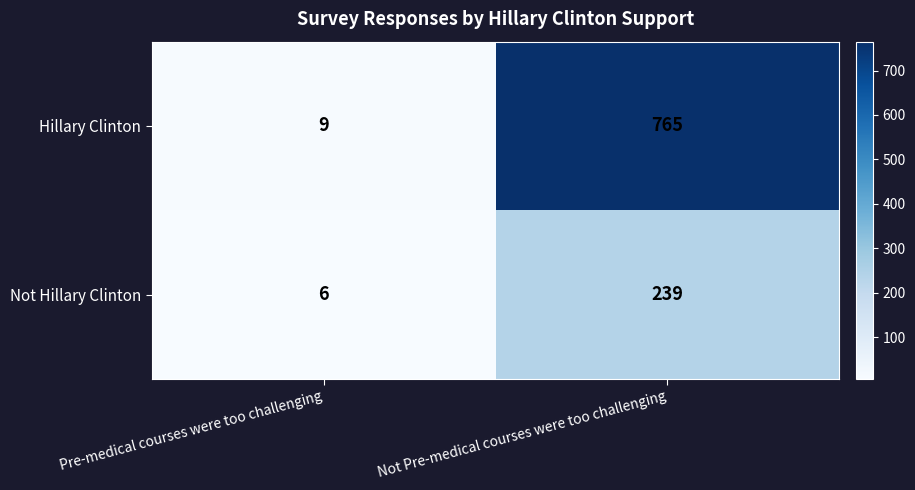

At Not Pre-medical courses were too challenging, list the series in order from smallest to largest.

Not Hillary Clinton, Hillary Clinton